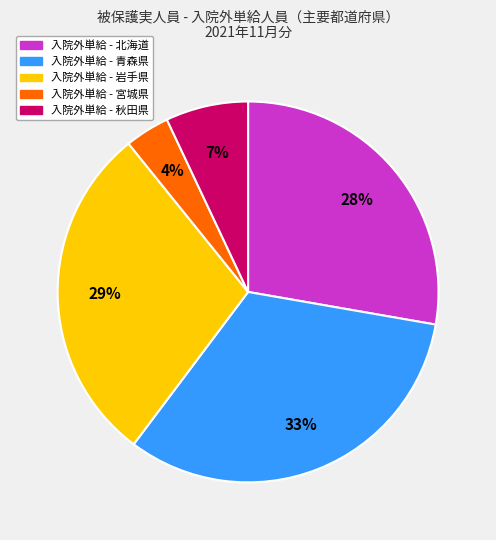

Is there any slice that represents more than half of the pie?

No